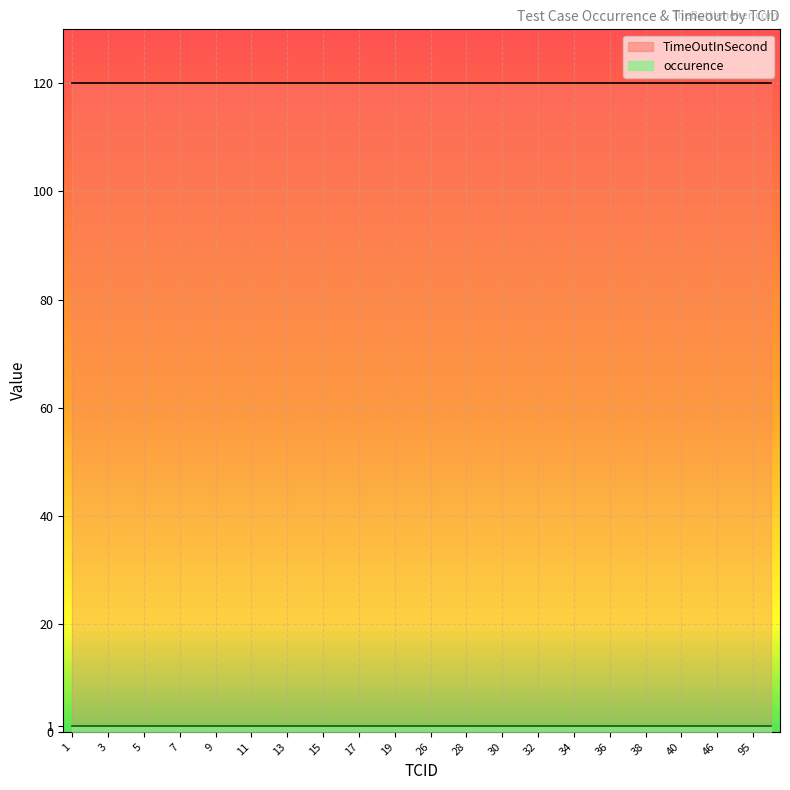

Reading left to right, what are all the values shown in this chart?

occurence: 1=1	2=1	3=1	4=1	5=1	6=1	7=1	8=1	9=1	10=1	11=1	12=1	13=1	14=1	15=1	16=1	17=1	18=1	19=1	20=1	26=1	27=1	28=1	29=1	30=1	31=1	32=1	33=1	34=1	35=1	36=1	37=1	38=1	39=1	40=1	41=1	46=1	94=1	95=1	87=1
TimeOutInSecond: 1=120	2=120	3=120	4=120	5=120	6=120	7=120	8=120	9=120	10=120	11=120	12=120	13=120	14=120	15=120	16=120	17=120	18=120	19=120	20=120	26=120	27=120	28=120	29=120	30=120	31=120	32=120	33=120	34=120	35=120	36=120	37=120	38=120	39=120	40=120	41=120	46=120	94=120	95=120	87=120